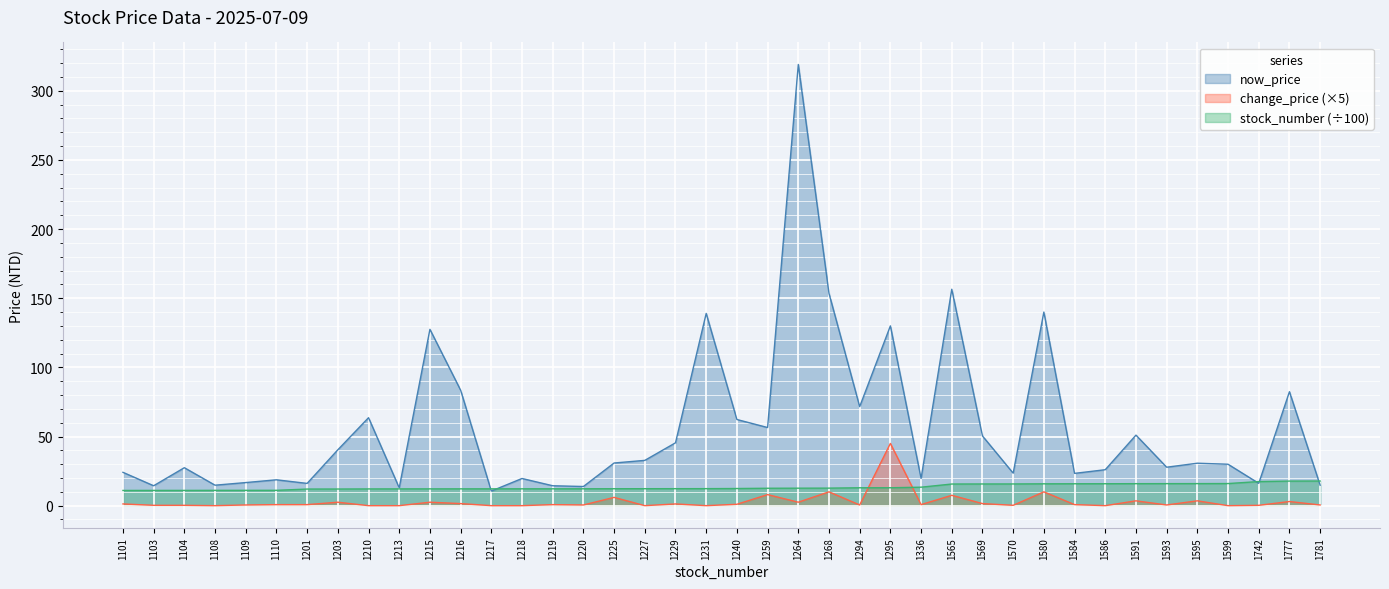

The change_price series shows -28.7 at 1108. True or false?

False